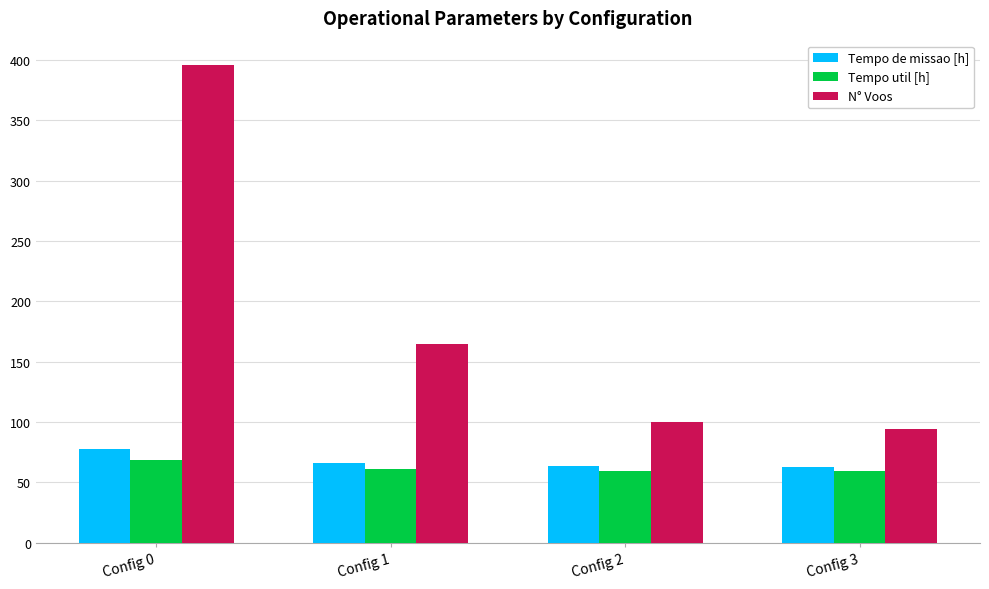

What are all the series names shown in the legend?

Tempo de missao [h], Tempo util [h], N° Voos